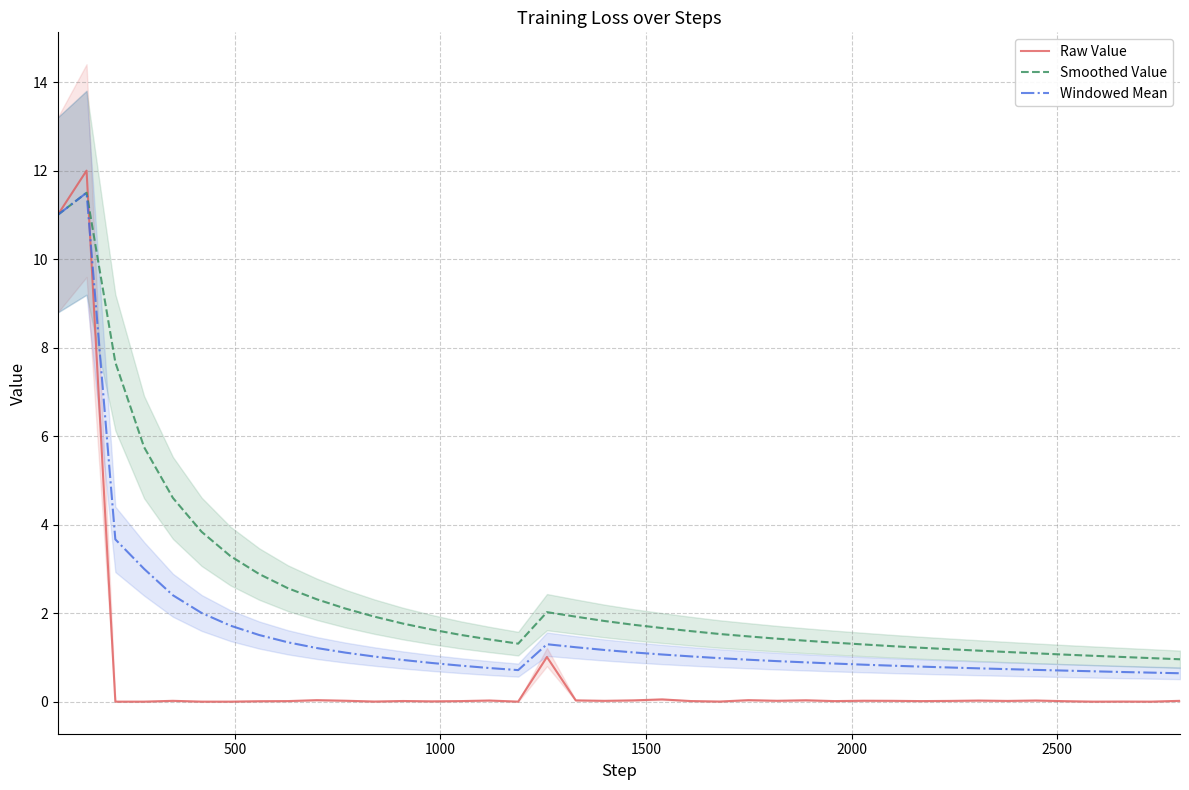

What is the highest value of the Windowed Mean series?

11.5